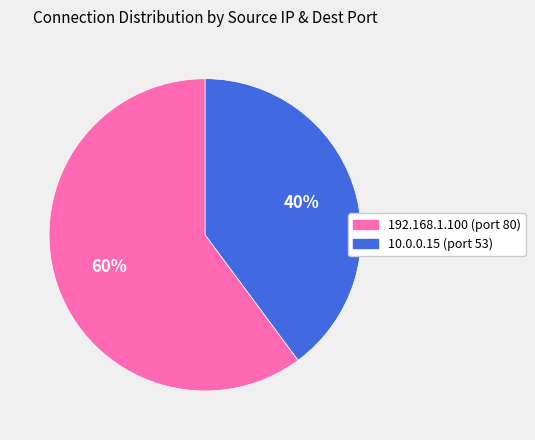

Does 10.0.0.15 (port 53) account for over 50% of the chart?

No